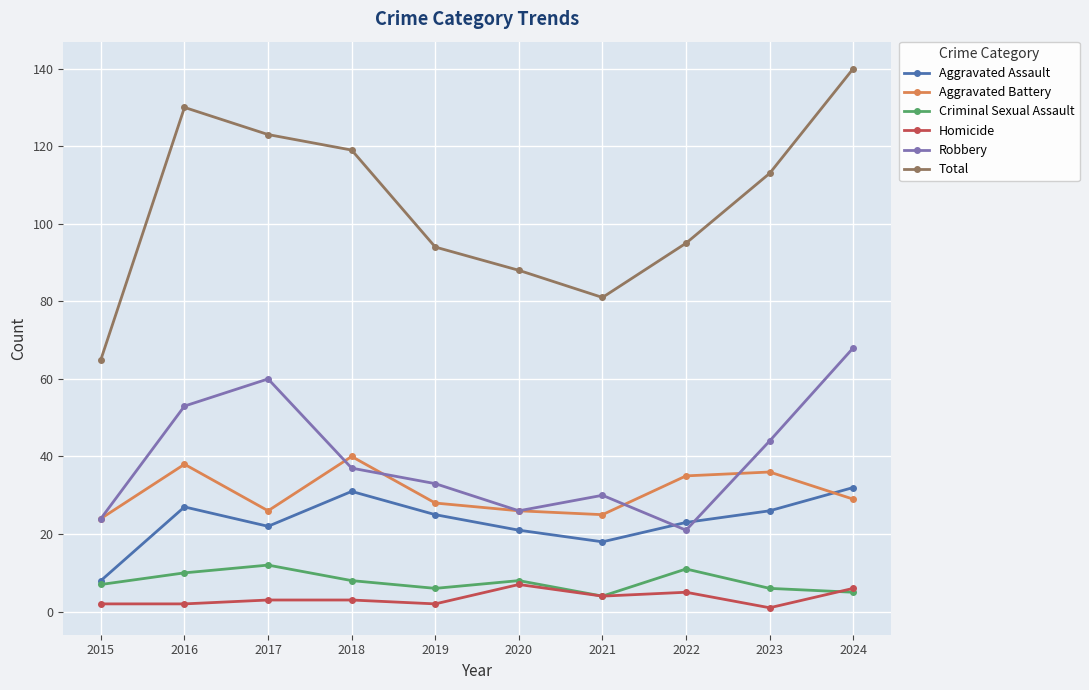

At which category is the sum across all series the highest?

2024